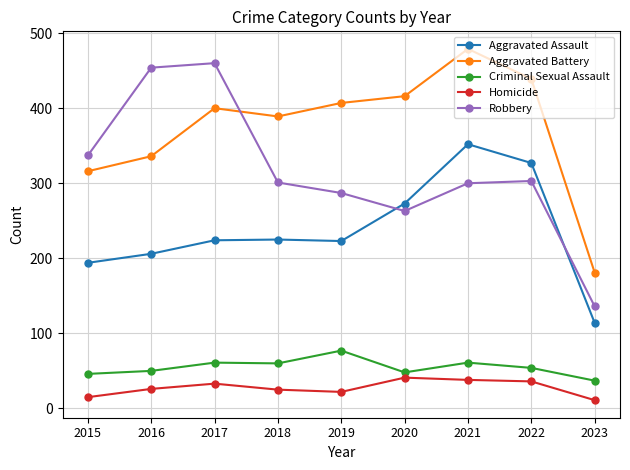

True or false: Robbery and Aggravated Assault intersect in this chart.

True